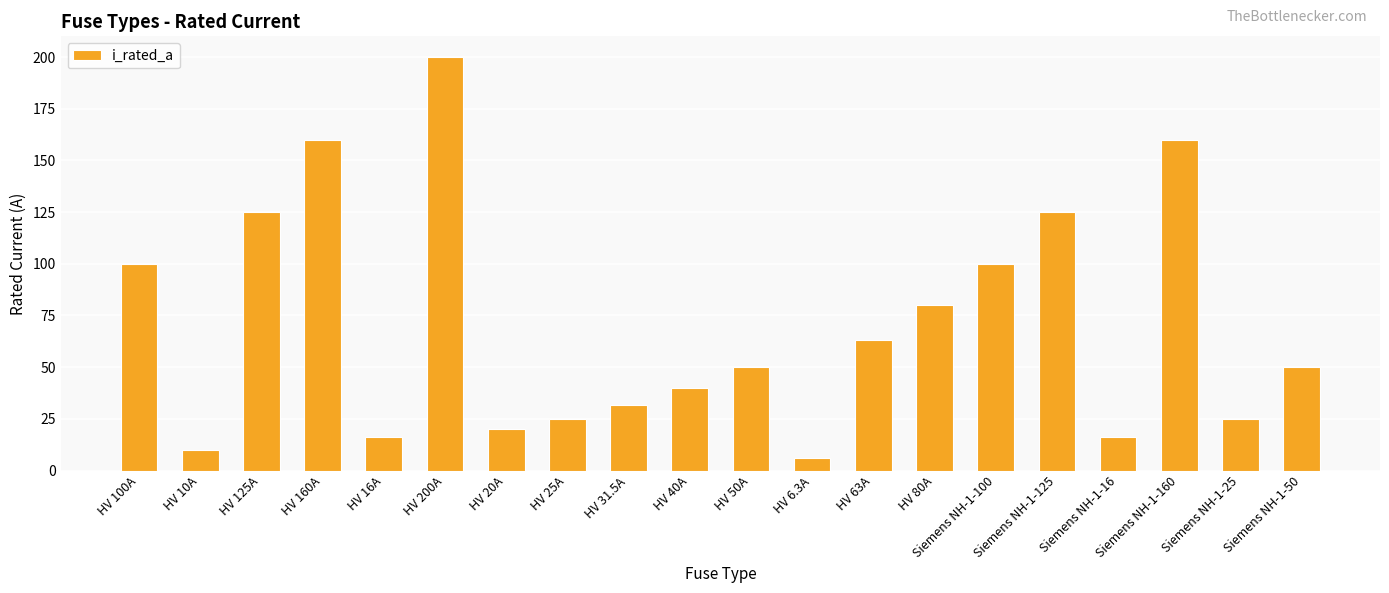

What is the average value?

70.1